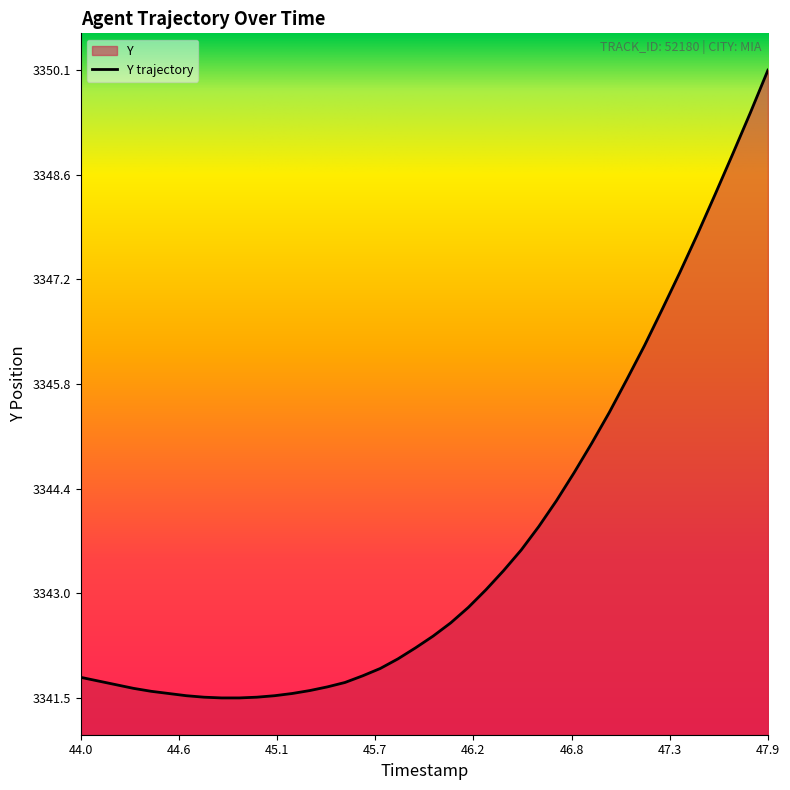

What is the difference between the second highest and second lowest values?

7.9